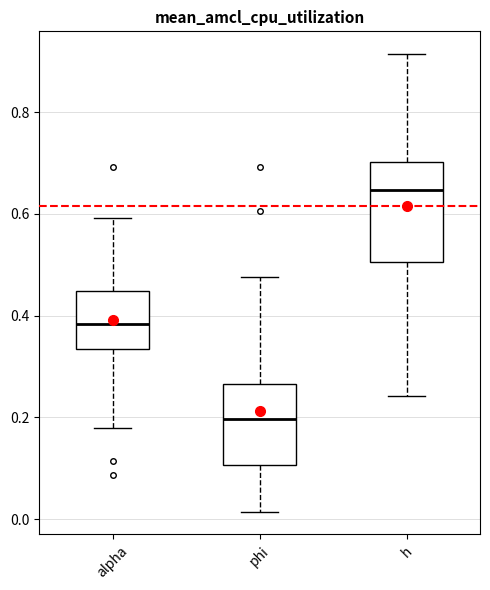

Where does the median line of the box for h sit on the y-axis? The values are not printed on the chart, so give them approximately, as read against the axis.

0.64